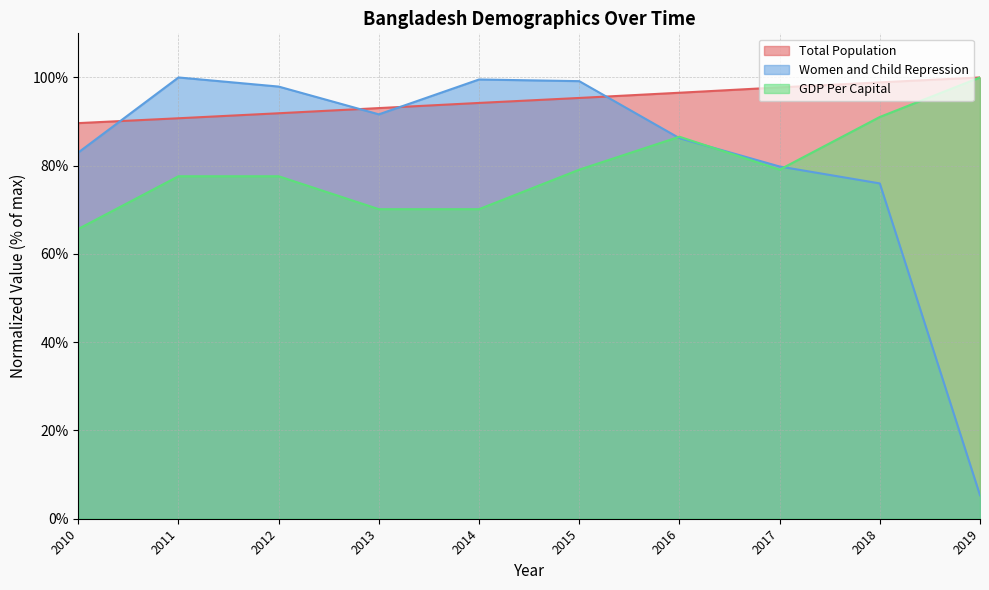

What is the difference between the maximum and second lowest values in the Total Population series?

9.2